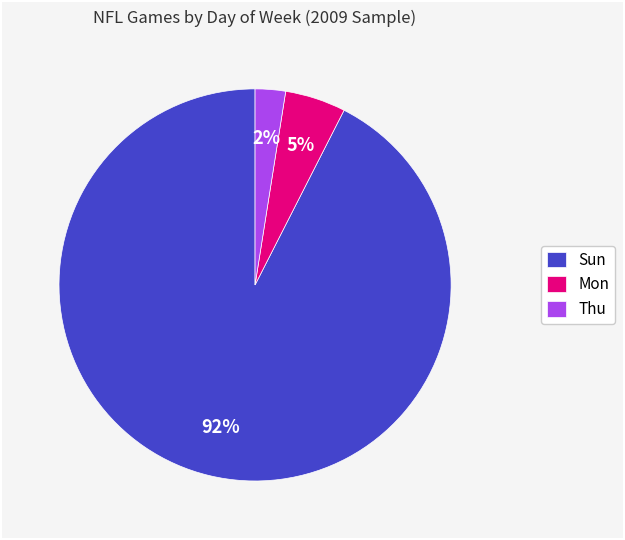

Which slice is the smallest?

Thu